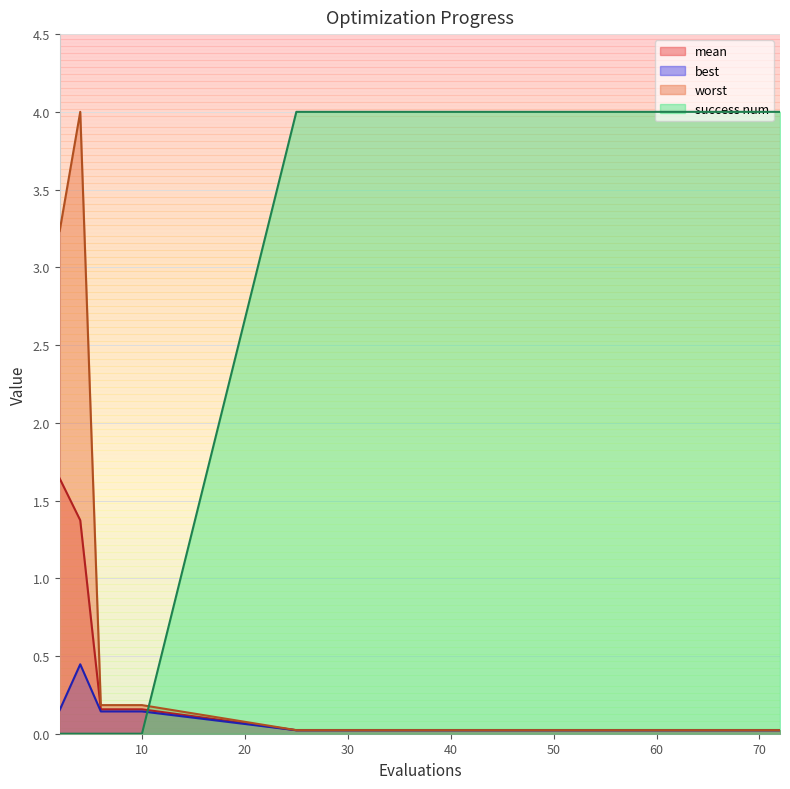

List the series in order of their peak value, lowest first.

best, mean, worst, success num